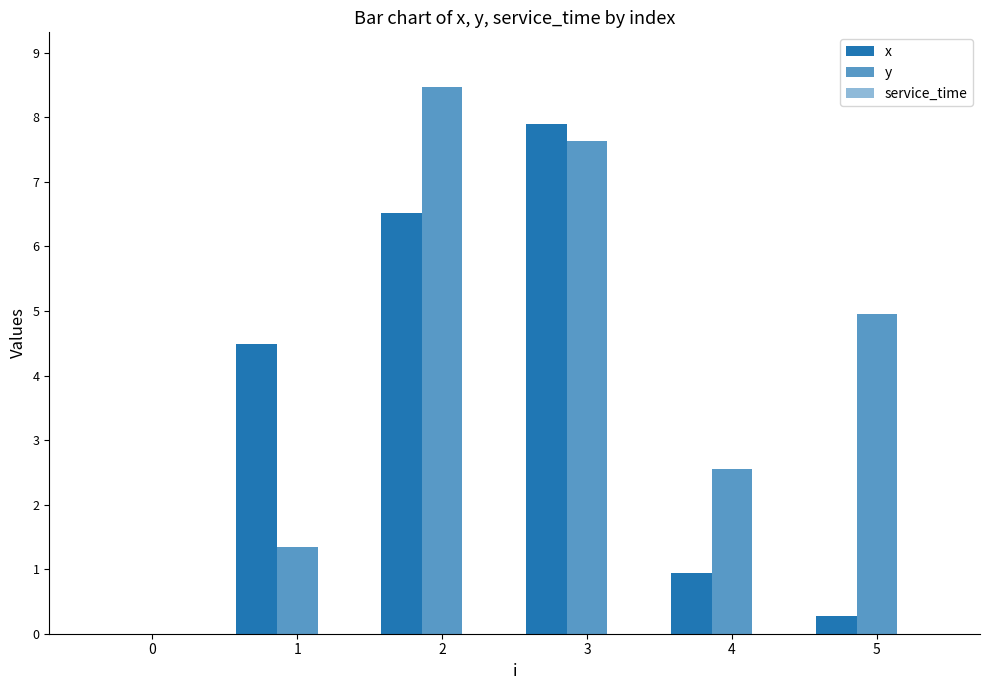

How many positive values does the y series have?

5